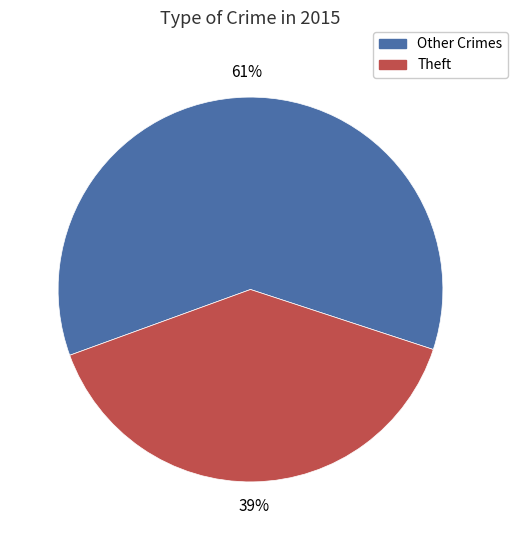

Is the sum of Theft and Other Crimes greater than half?

Yes